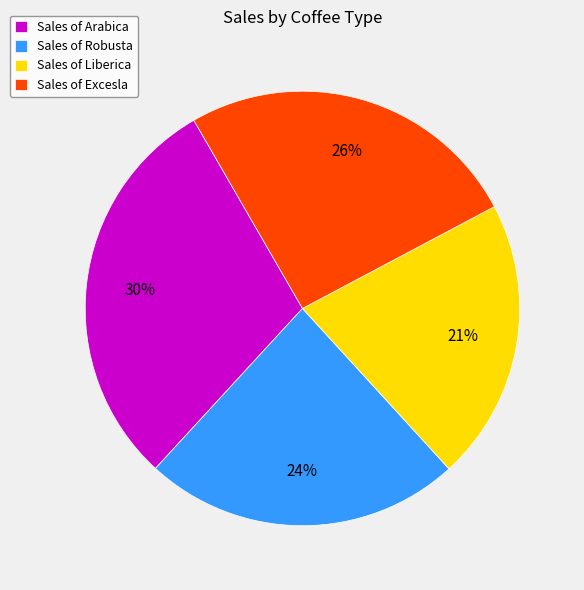

Which category has the biggest portion of the pie?

Sales of Arabica